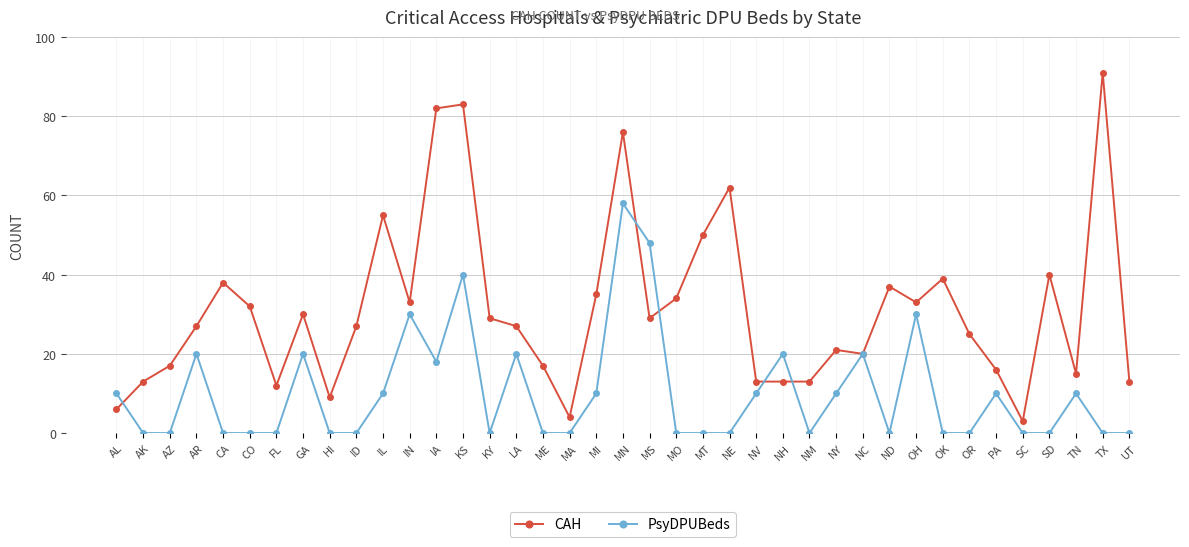

What is the greatest value displayed?

91